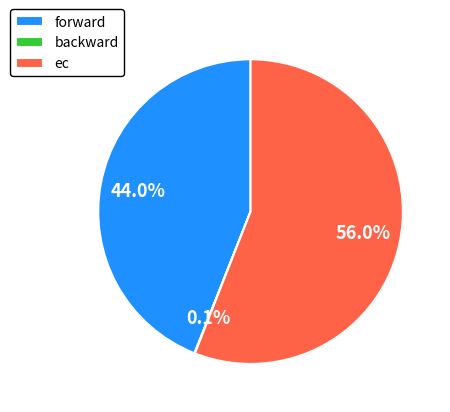

Which has a higher value, ec or forward?

ec